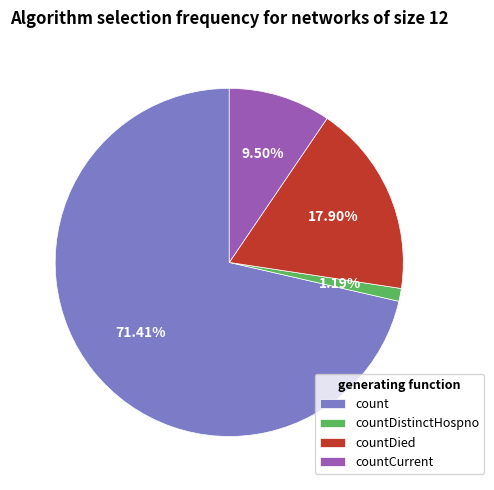

Count the number of slices in the pie.

4